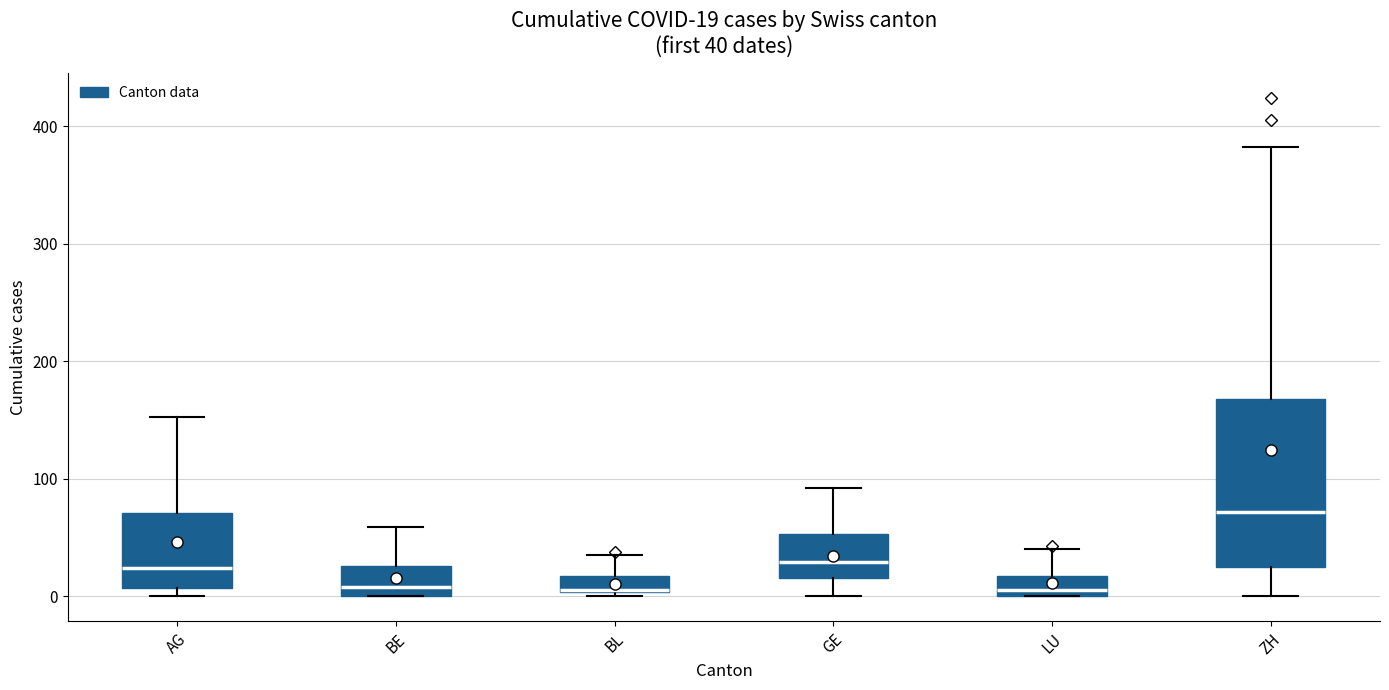

Comparing the boxes themselves (not the whiskers), which one is the tallest?

ZH